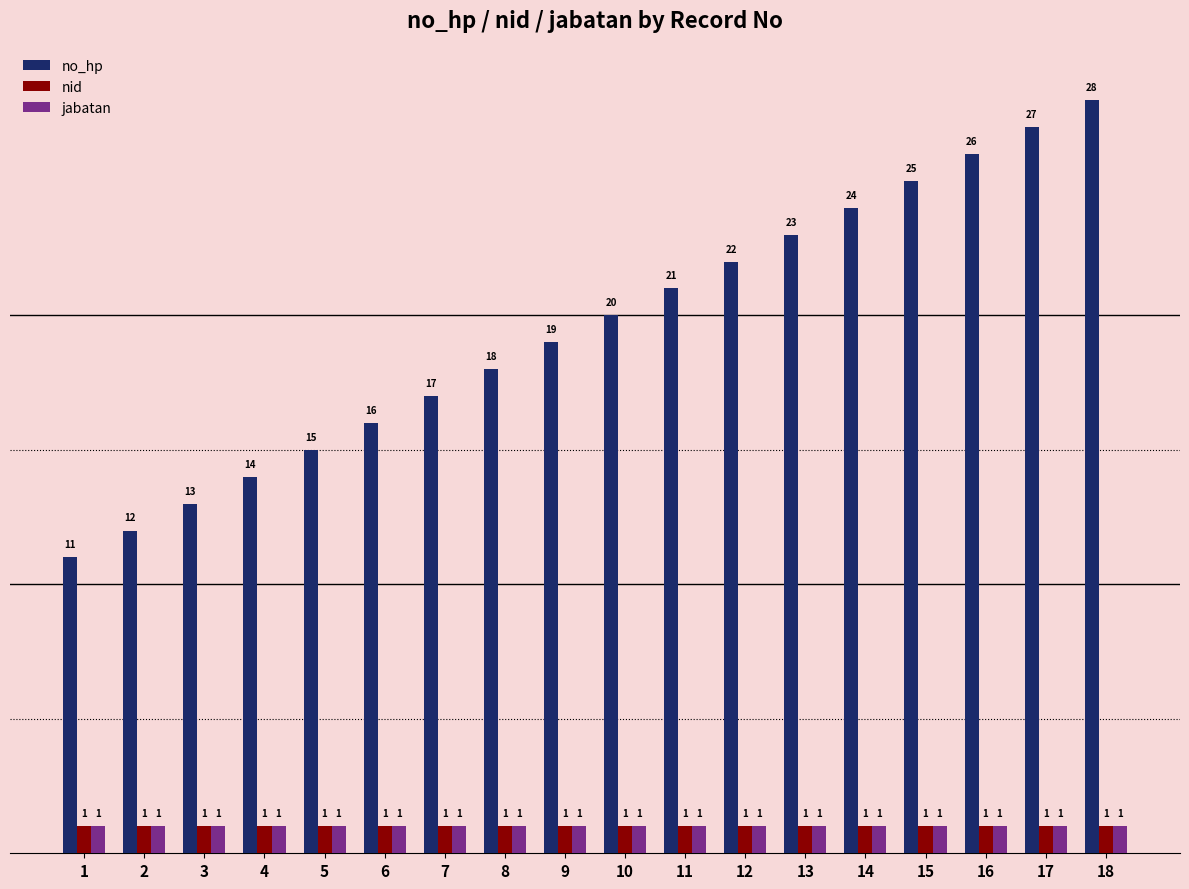

Are the bars grouped side by side (vs. stacked)?

Yes